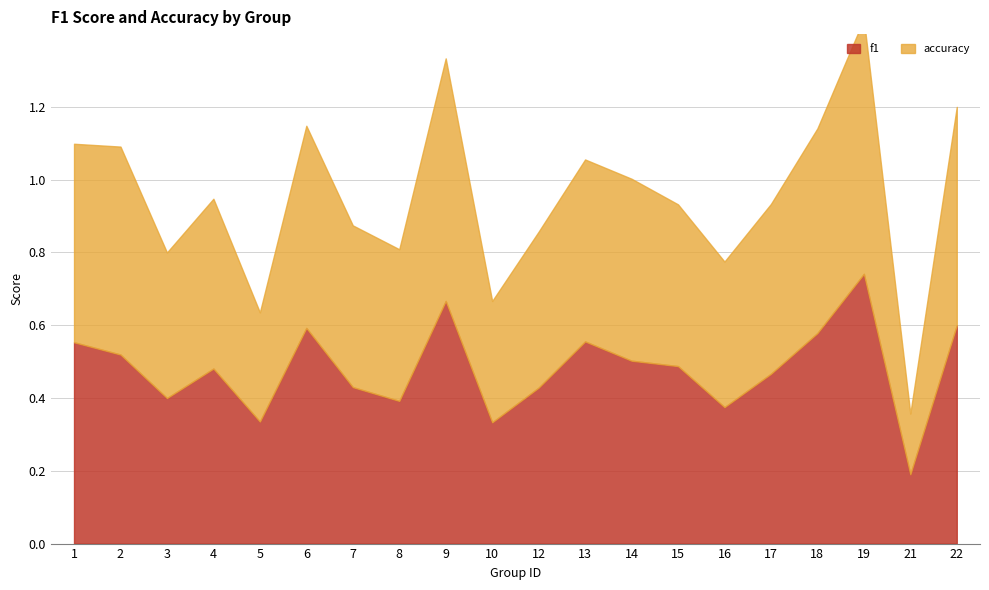

In f1, how many points are higher than both neighbors (excluding endpoints)?

5